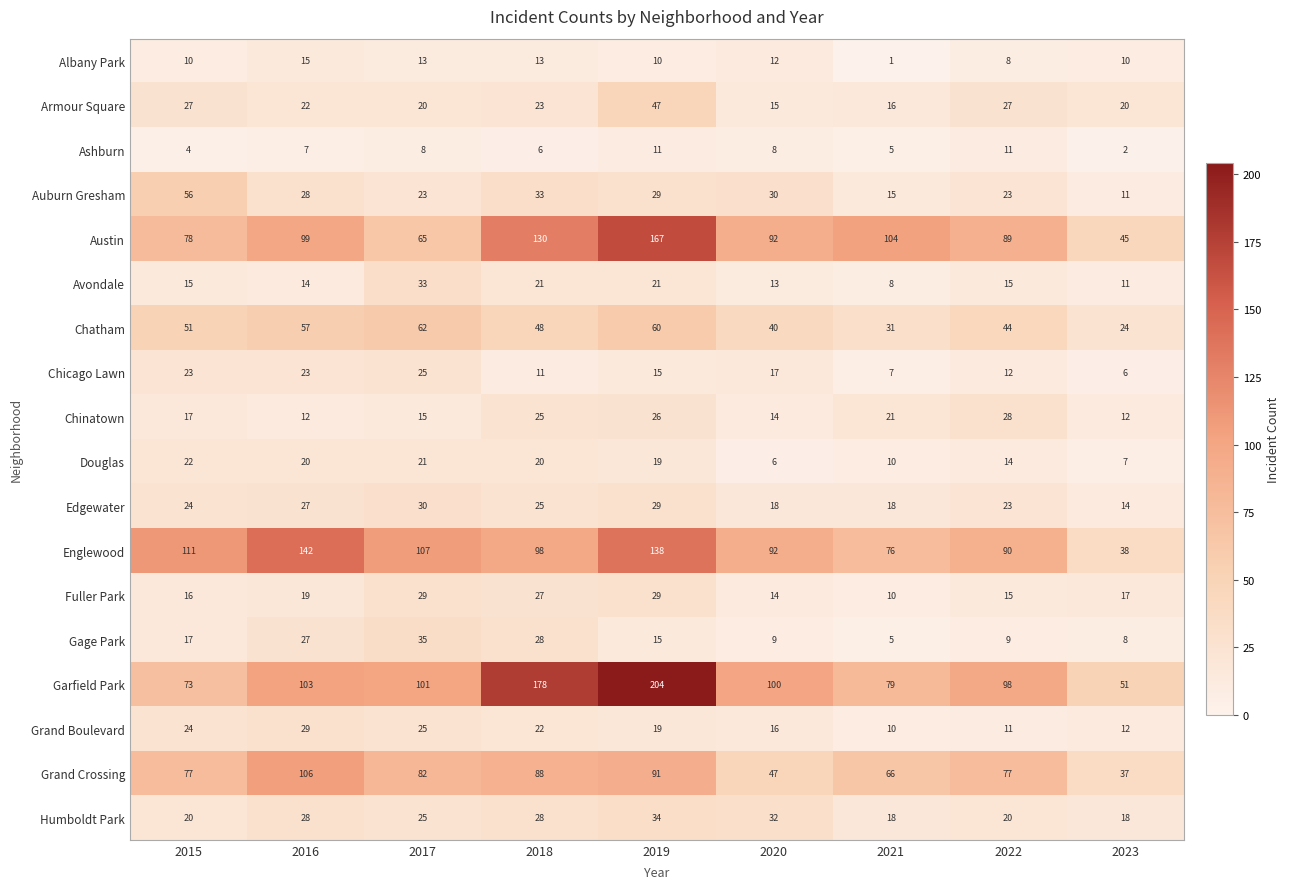

Where is Humboldt Park nearest to the value 26?

2017